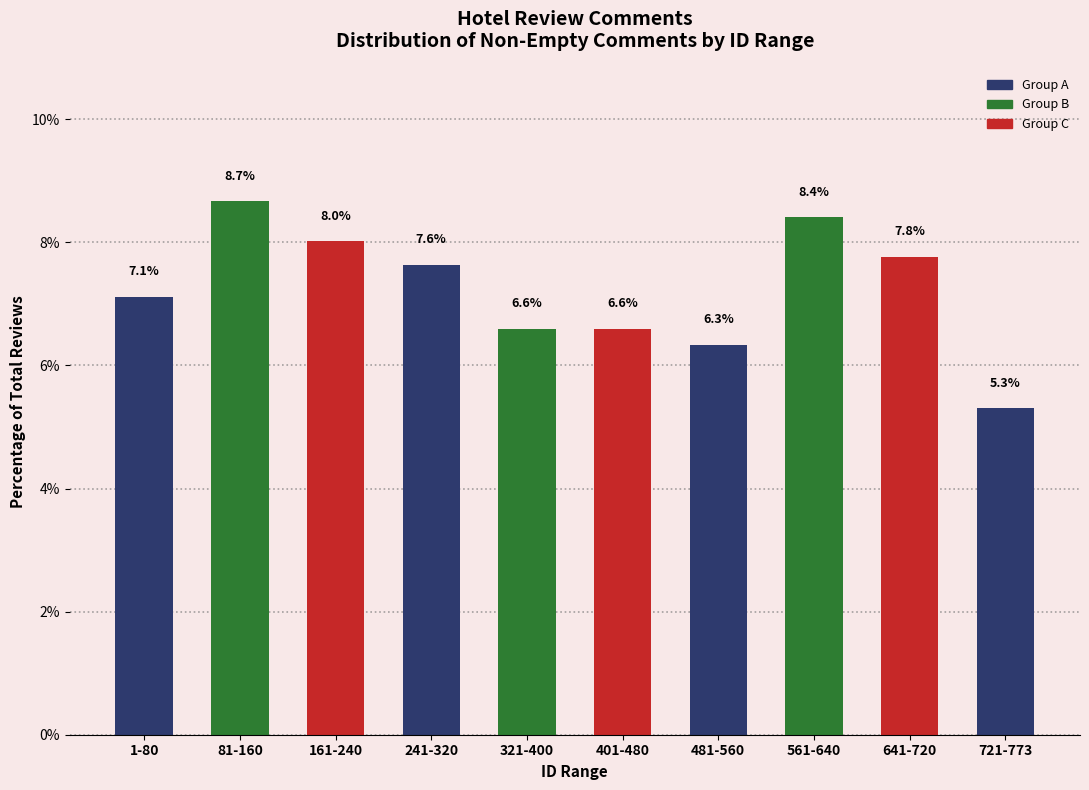

Reading right to left, transcribe all the data shown in this chart.

721-773=5.3	641-720=7.8	561-640=8.4	481-560=6.3	401-480=6.6	321-400=6.6	241-320=7.6	161-240=8.0	81-160=8.7	1-80=7.1